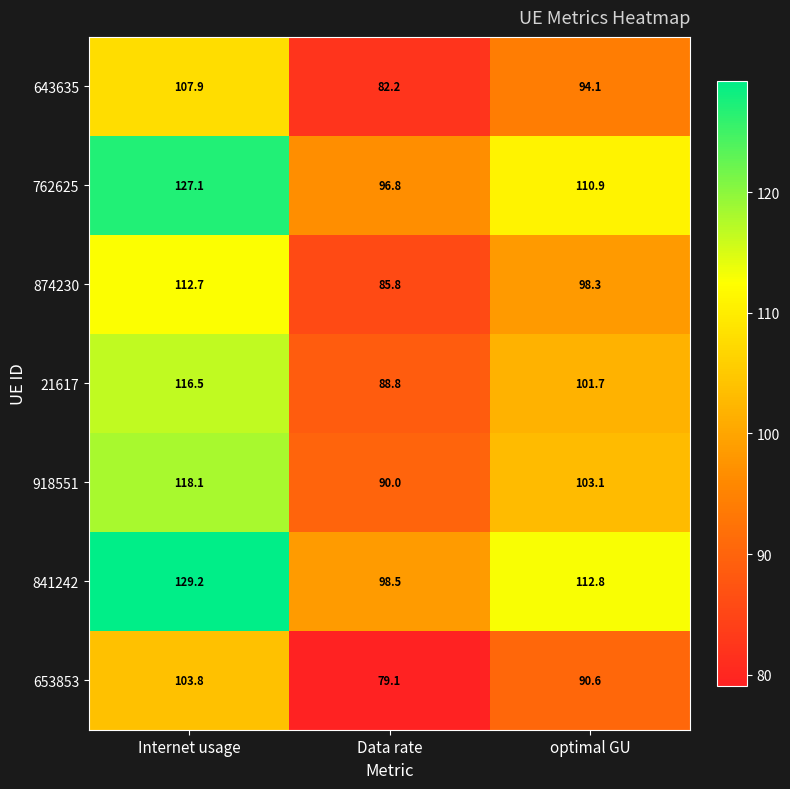

How many categories are shown in the chart?

3